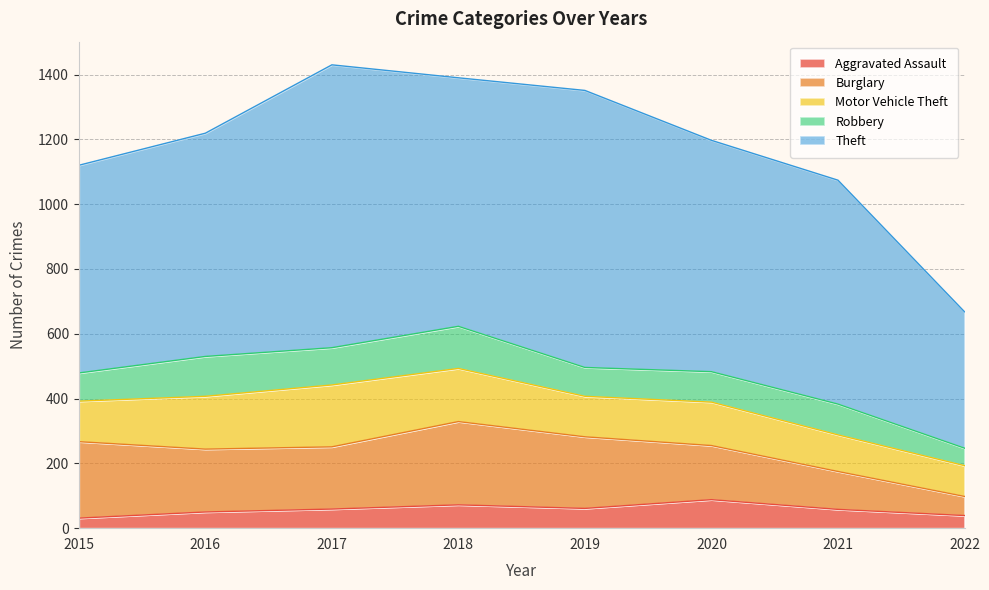

Count the number of data series in this chart.

5